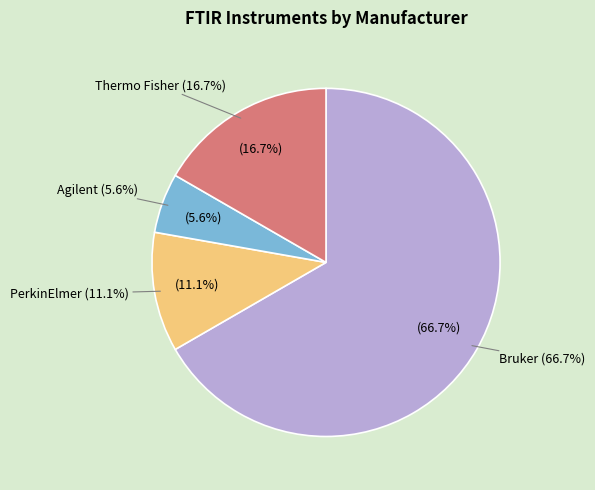

Rank the categories by value from highest to lowest.

Bruker, Thermo Fisher, PerkinElmer, Agilent